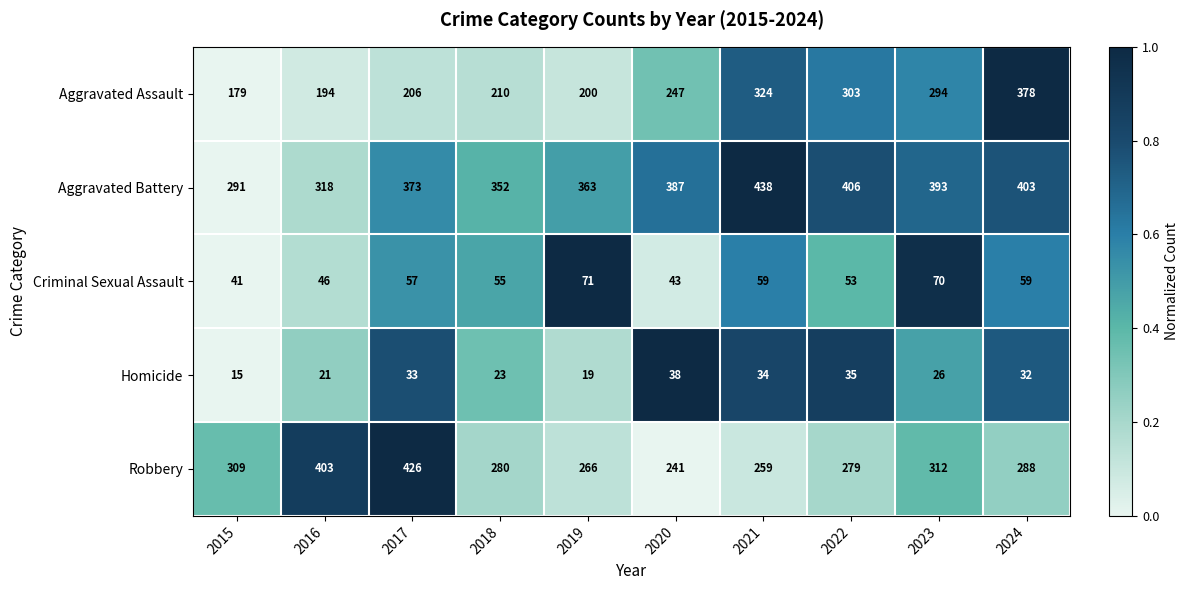

The value of Homicide at 2022 is 35. True or false?

True